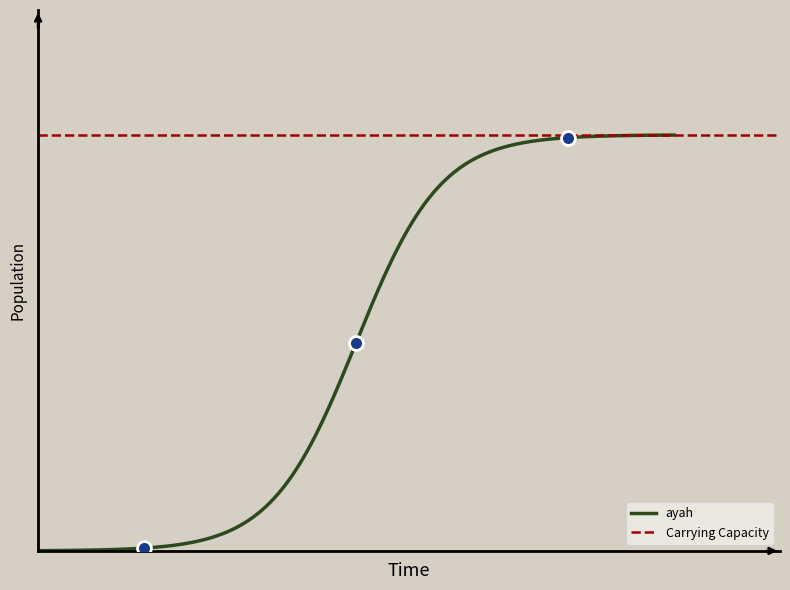

Is this an area chart (filled region under the line)?

No